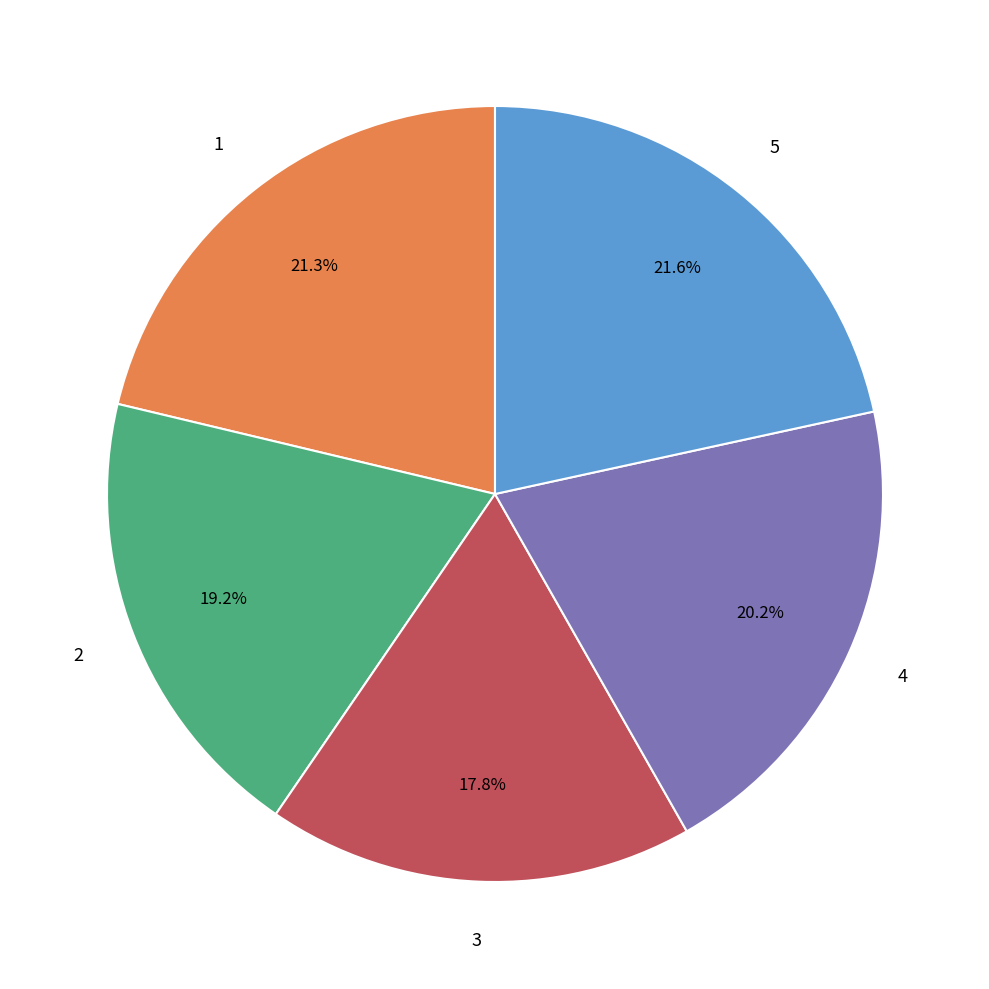

Is there a majority slice in this chart?

No